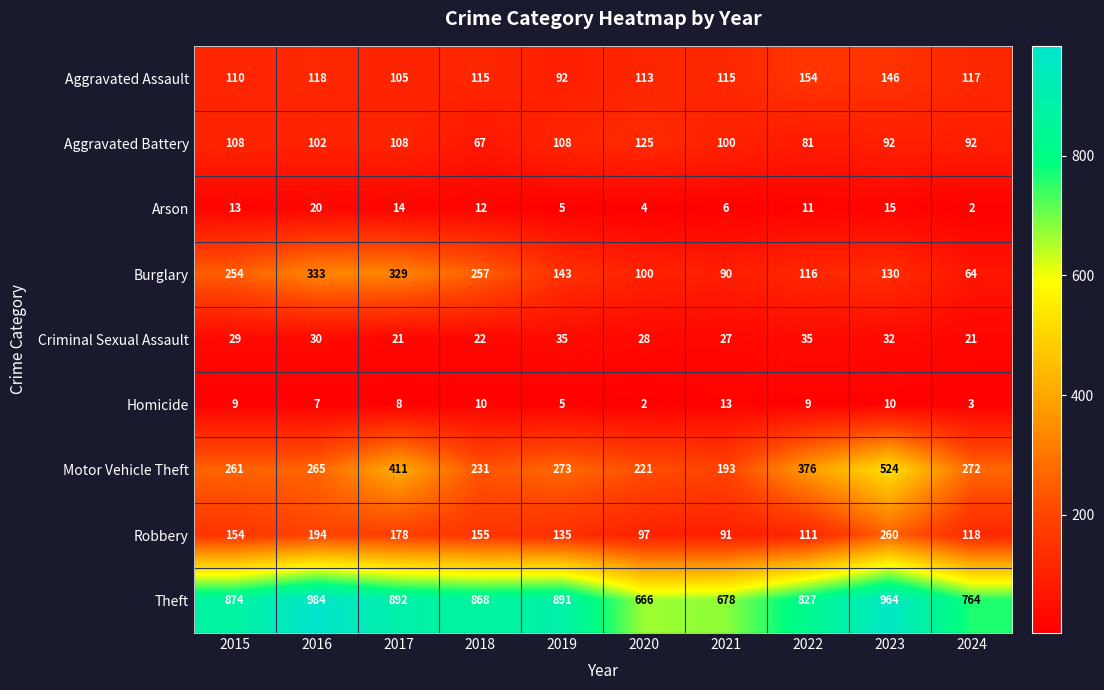

At how many categories does at least one series exceed 753?

8